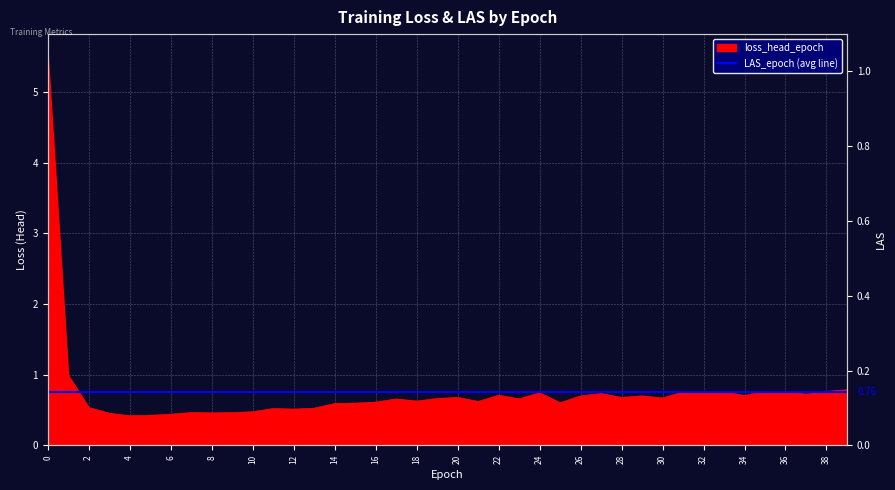

What is the value of the 30th point from the left?

0.7